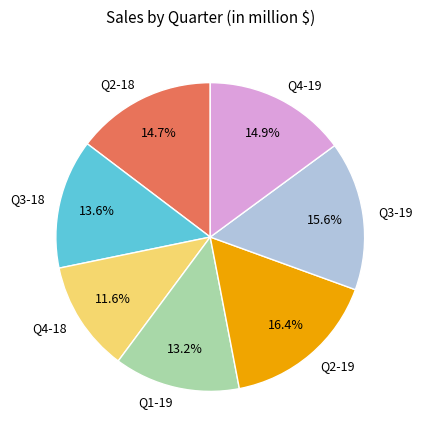

To the nearest percent, what is the average slice percentage?

14%